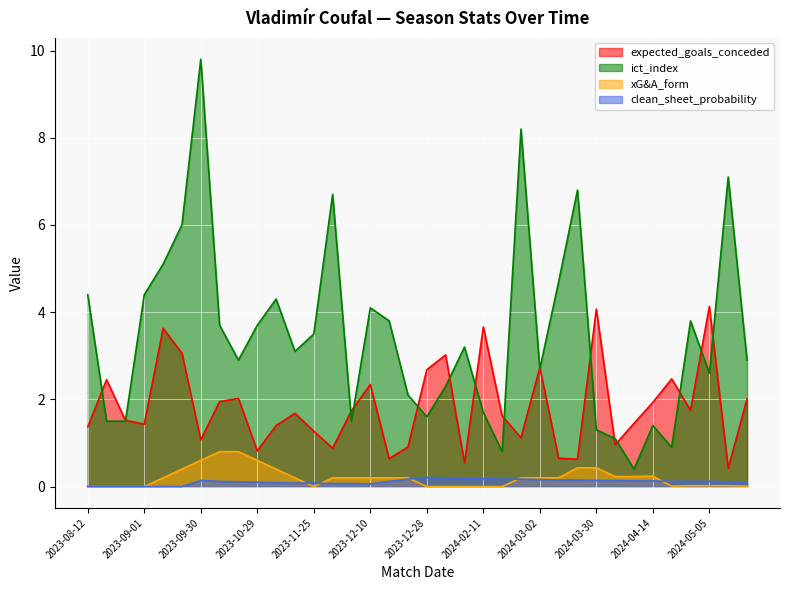

Which label corresponds to the smallest value in the chart?

2023-08-12